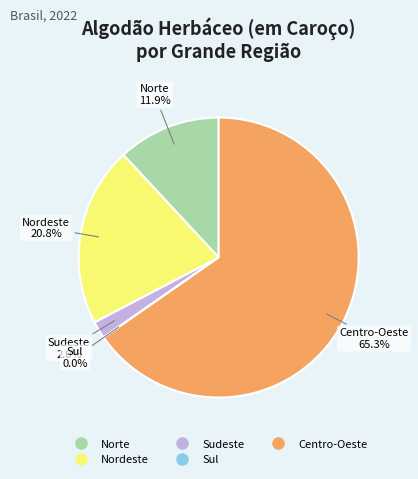

To the nearest percent, what portion does Centro-Oeste represent?

65%